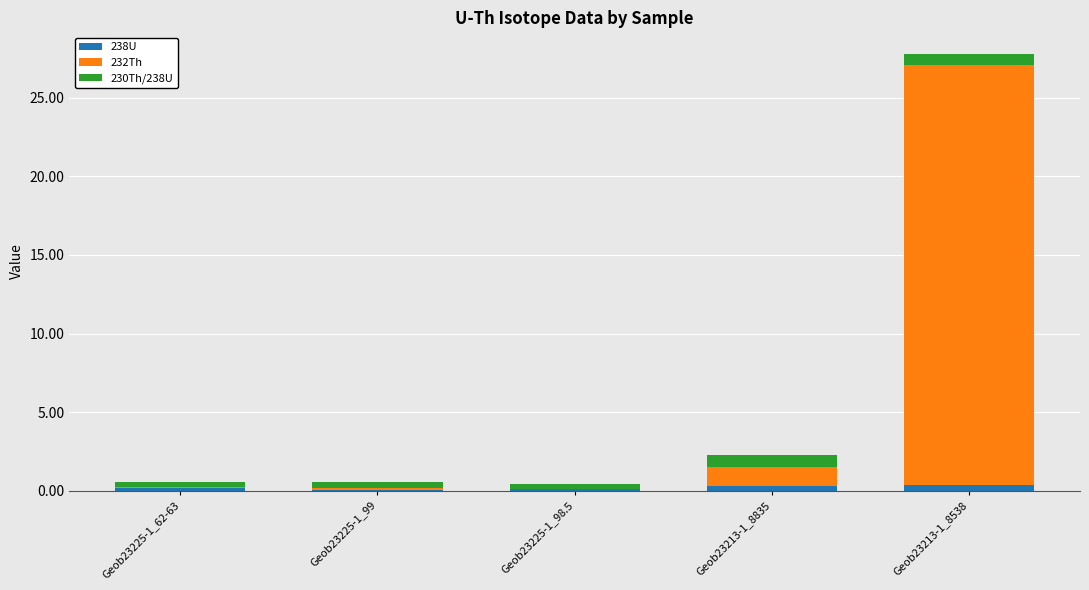

At which category is the sum across all series the highest?

Geob23213-1_8538